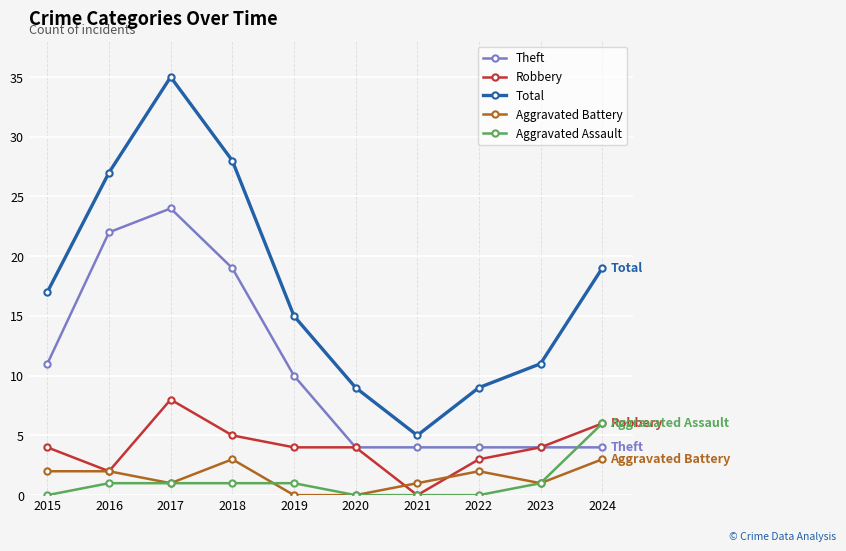

What is the total value across all series at 2022?

18